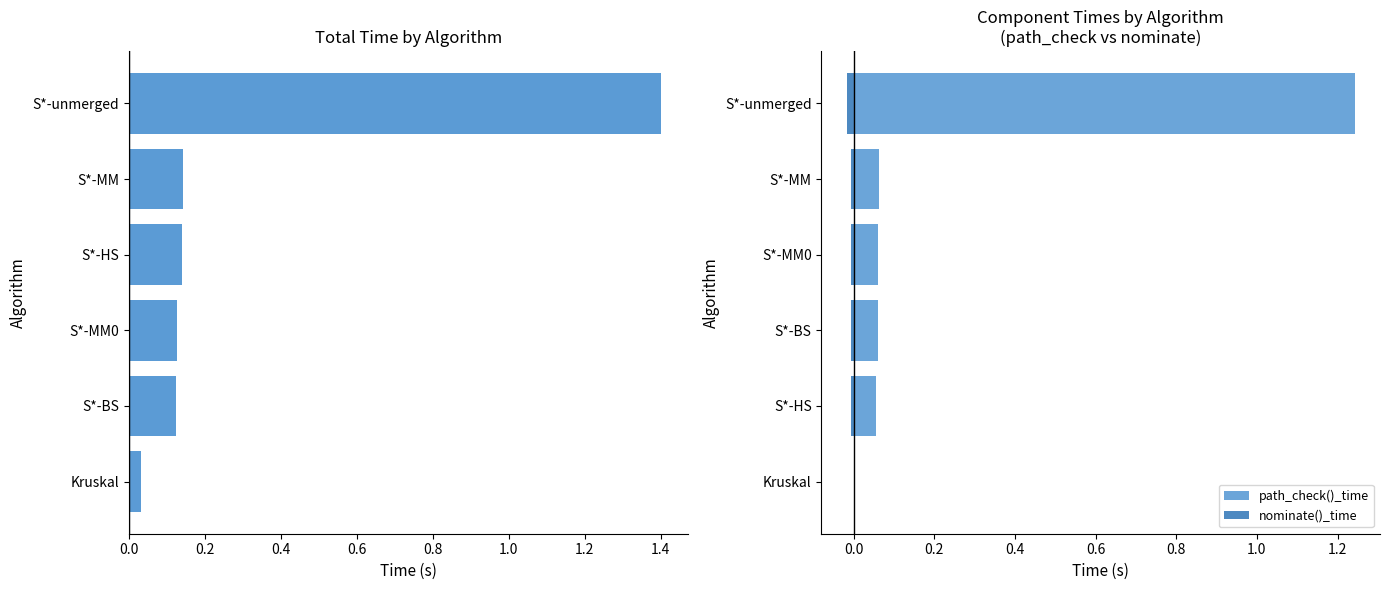

True or false: path_check()_time has a value of 0.1 at 0.4.

False